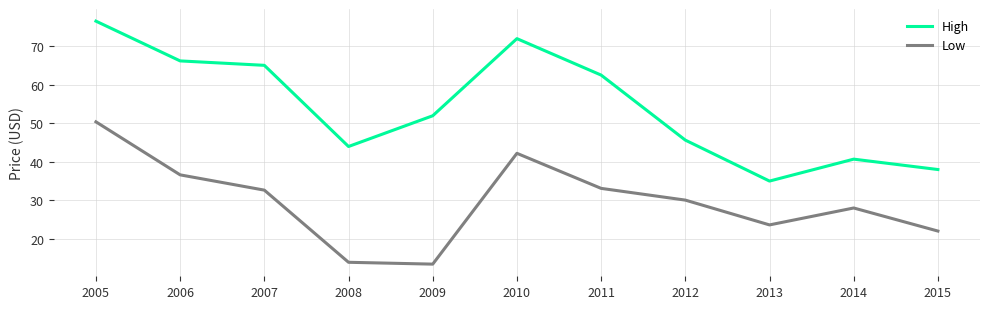

Rank the series at 2011 from lowest to highest value.

Low, High